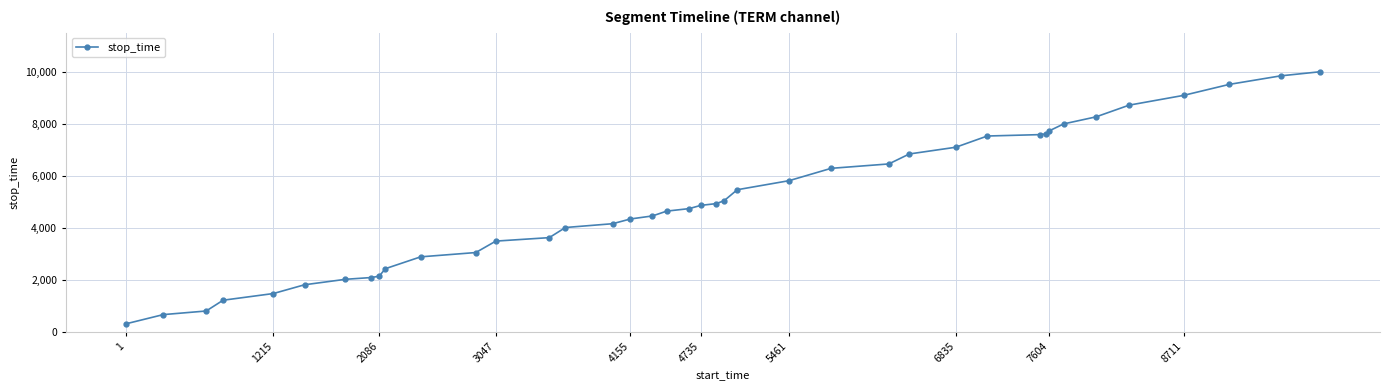

What is the value of the 40th point from the left?

9994